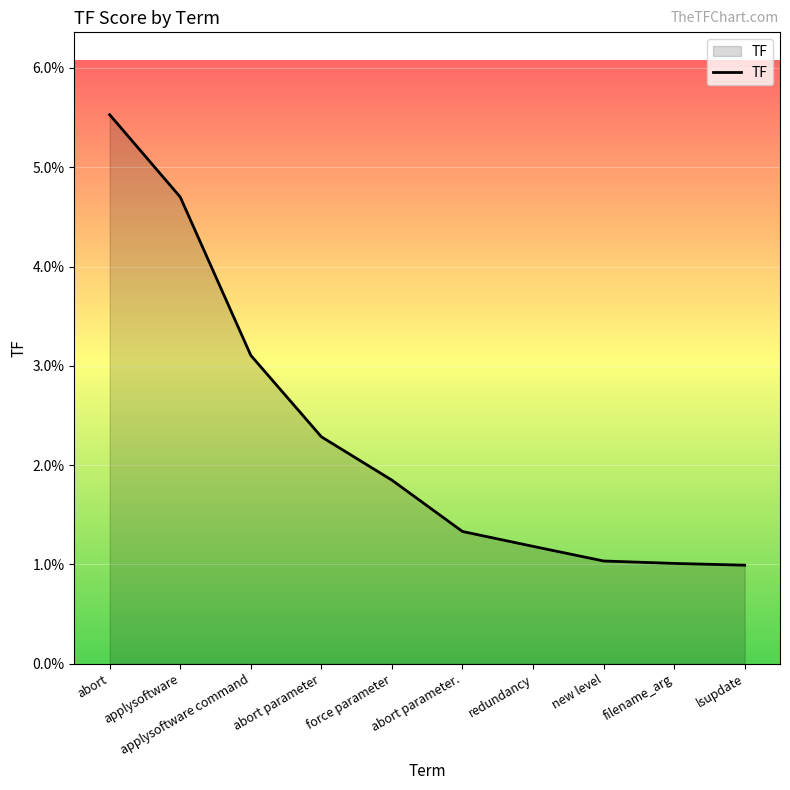

Rank the categories by value from highest to lowest.

abort, applysoftware, applysoftware command, abort parameter, force parameter, abort parameter., redundancy, new level, filename_arg, lsupdate